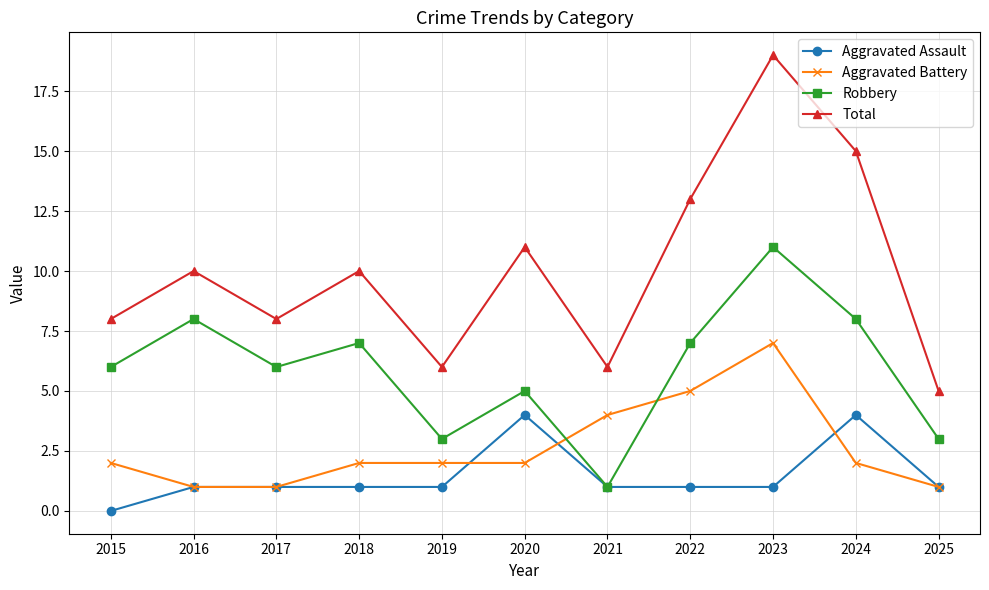

What is the difference between the maximum and minimum values in the Aggravated Assault series?

4